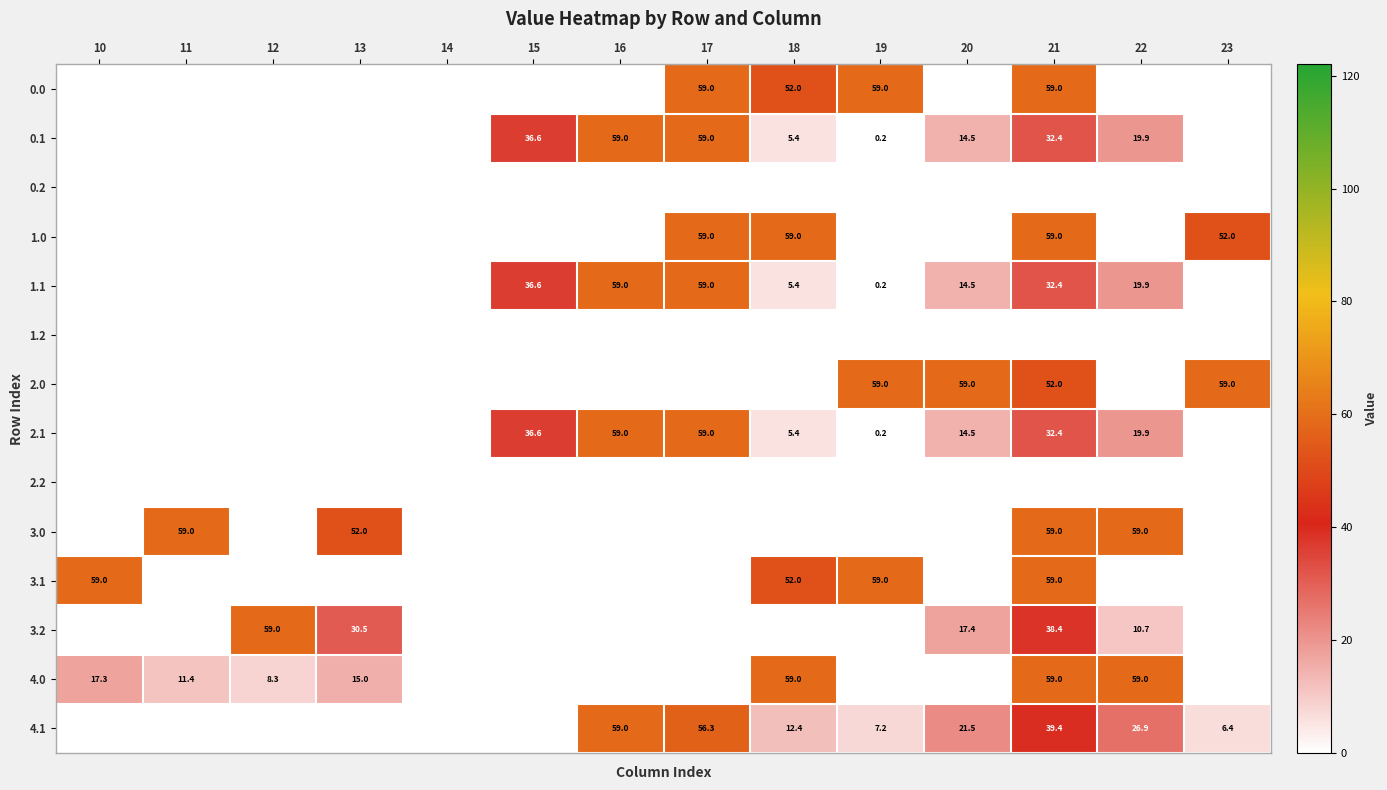

True or false: 2.1 has a value of 9.4 at 18.

False